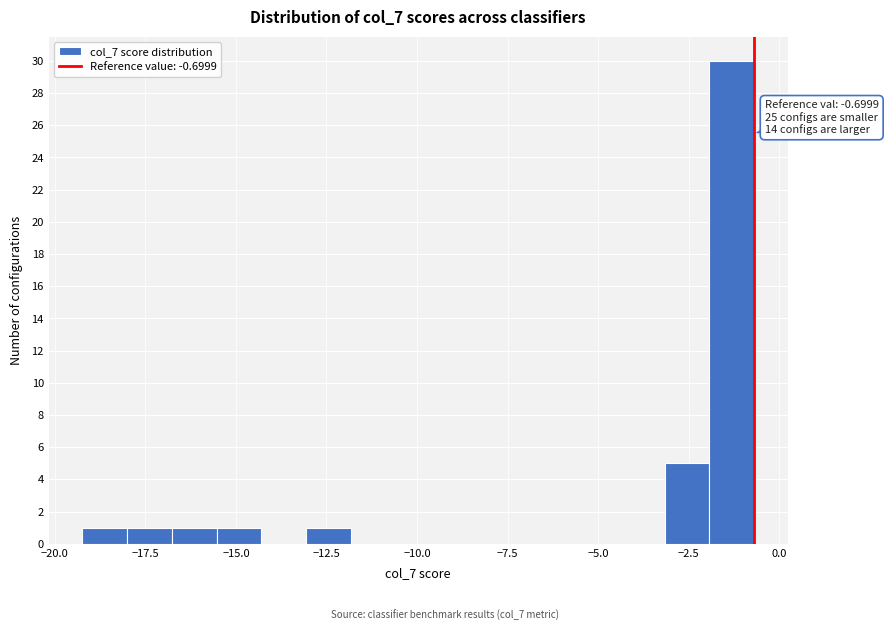

Around what value on the x-axis is the tallest bar? Give the approximate position of its centre, as read against the axis.

-1.5